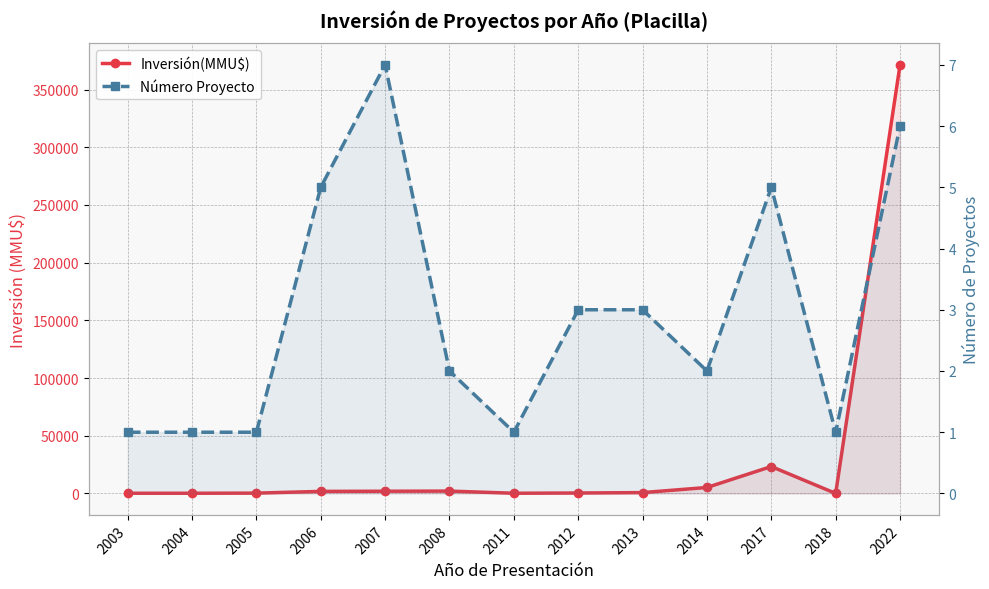

What is the average value of the Número Proyecto series?

3